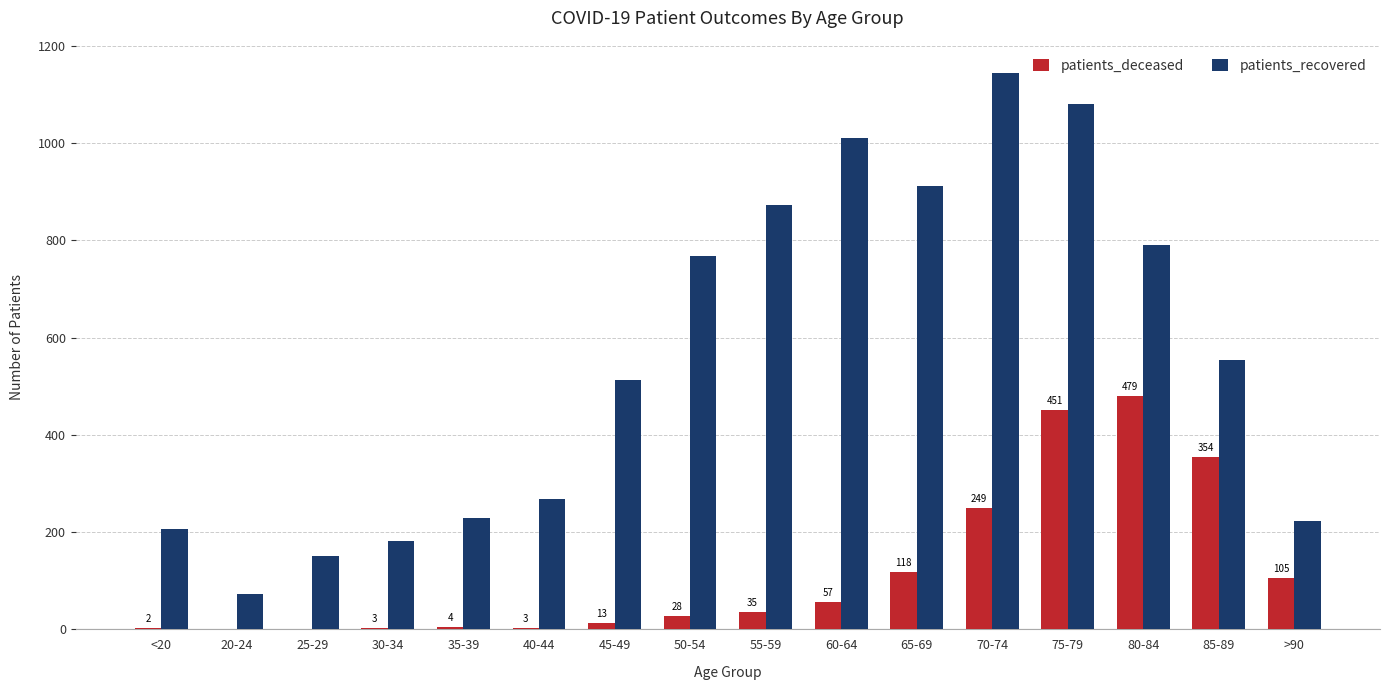

Which series has the largest total across all categories?

patients_recovered